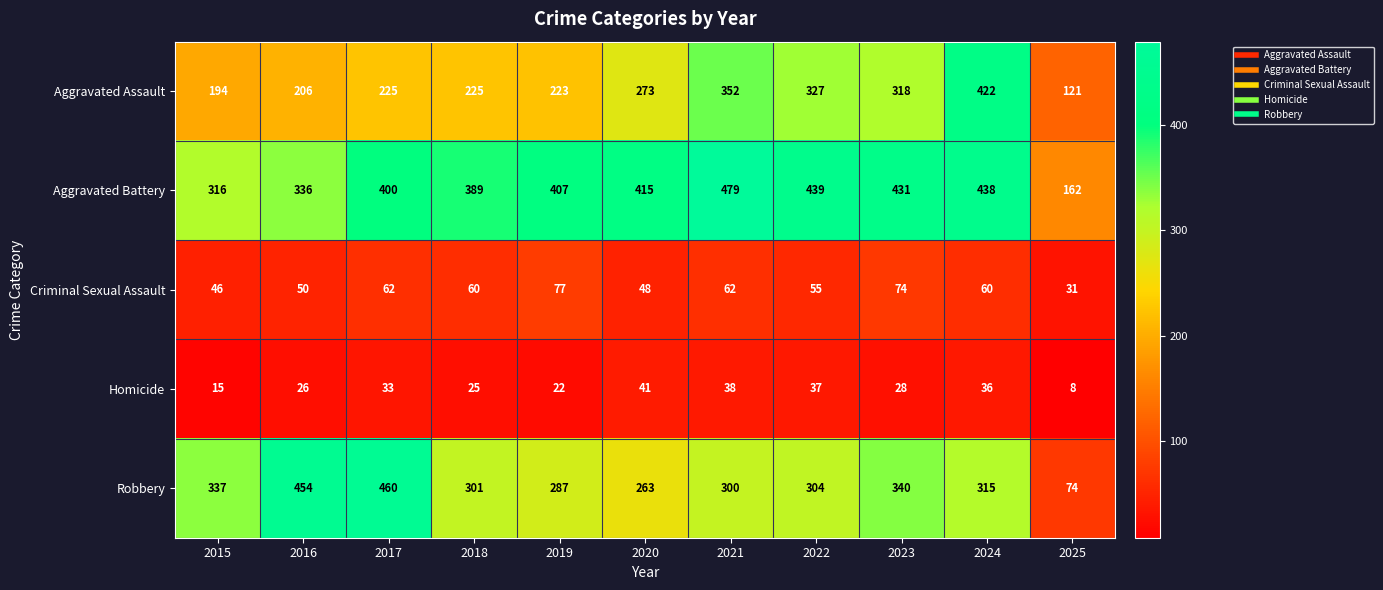

How many data points does each series have?

11